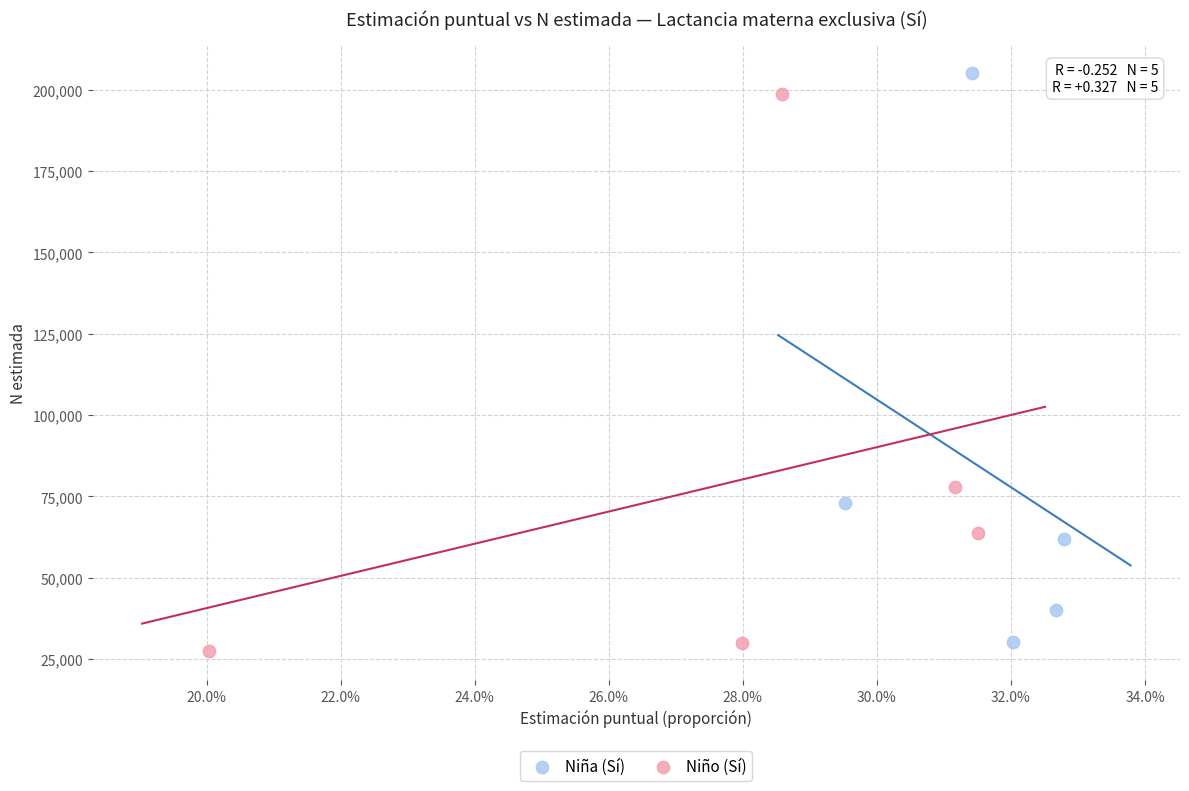

Which series contains the highest Y value?

Niña (Sí)